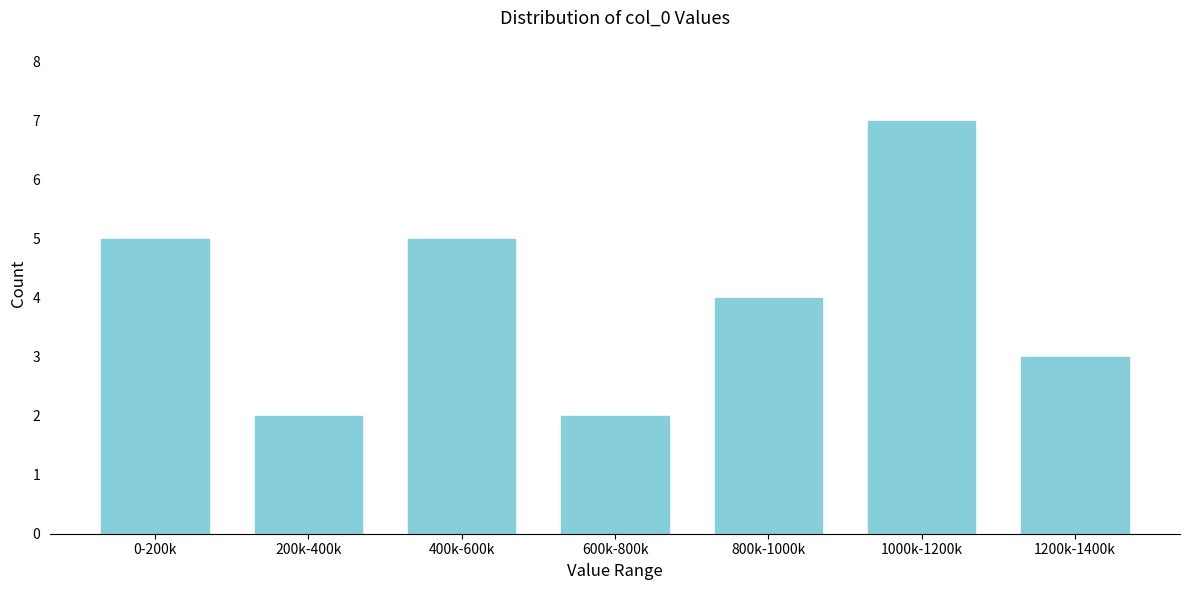

Reading left to right, what are all the values shown in this chart?

0-200k=5	200k-400k=2	400k-600k=5	600k-800k=2	800k-1000k=4	1000k-1200k=7	1200k-1400k=3